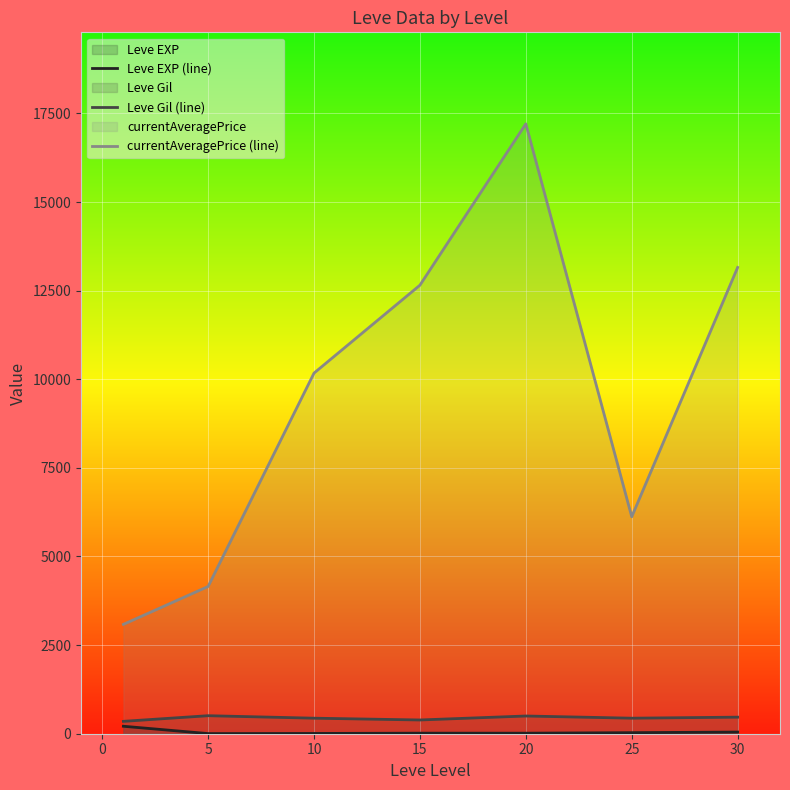

What is the maximum value shown in the chart?

17206.5